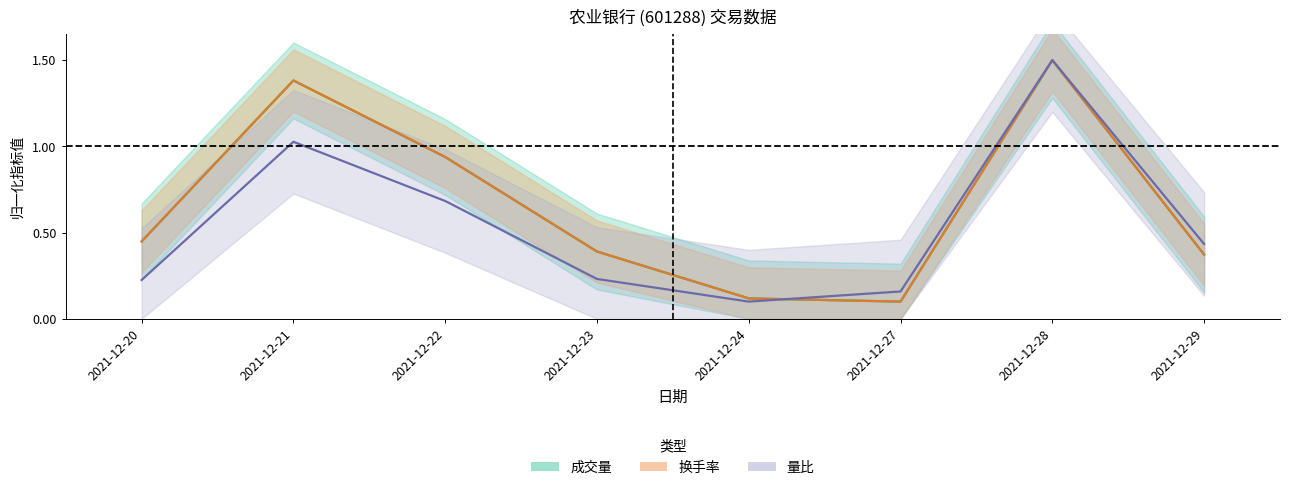

Which category has the highest value in the 量比 series?

2021-12-28